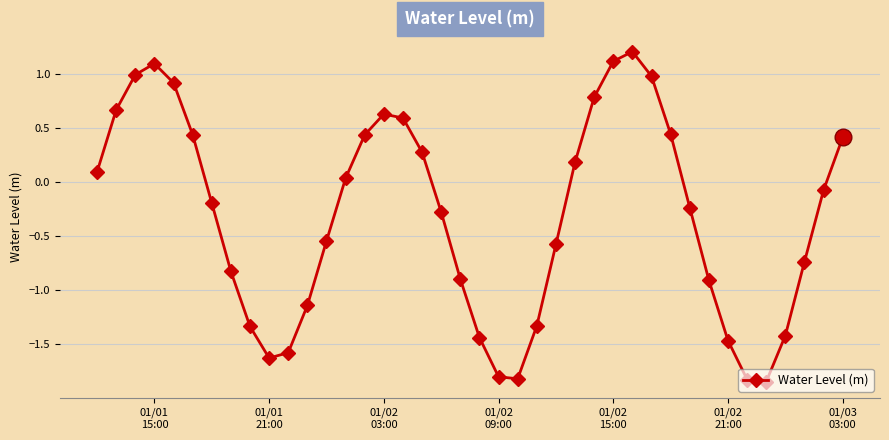

What is the value of the 16th point from the left?

0.6